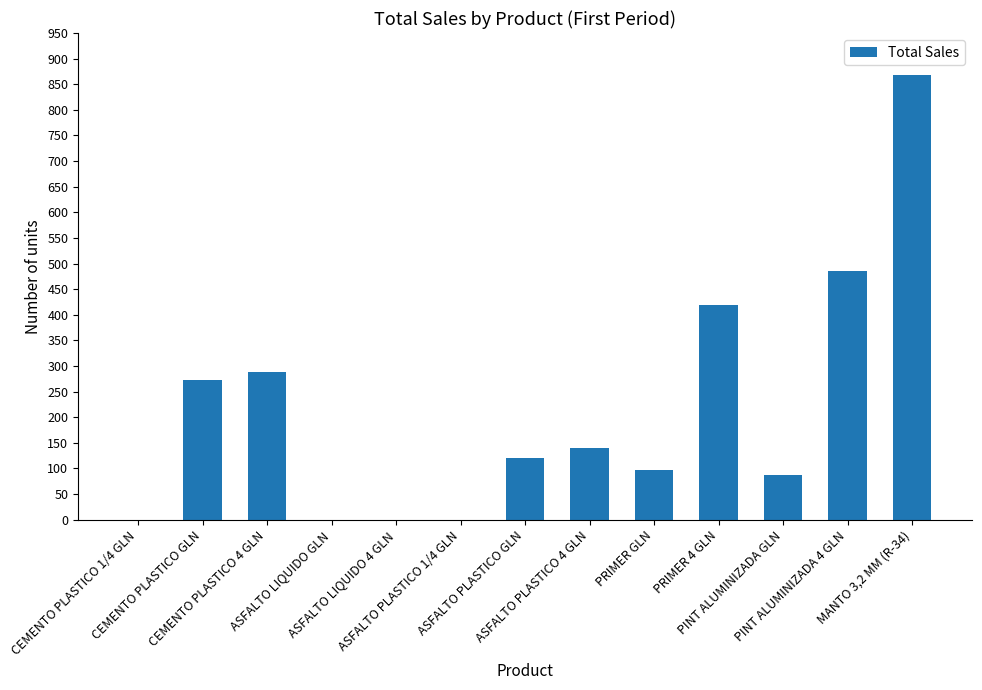

At which label is the value closest to 434?

PRIMER 4 GLN